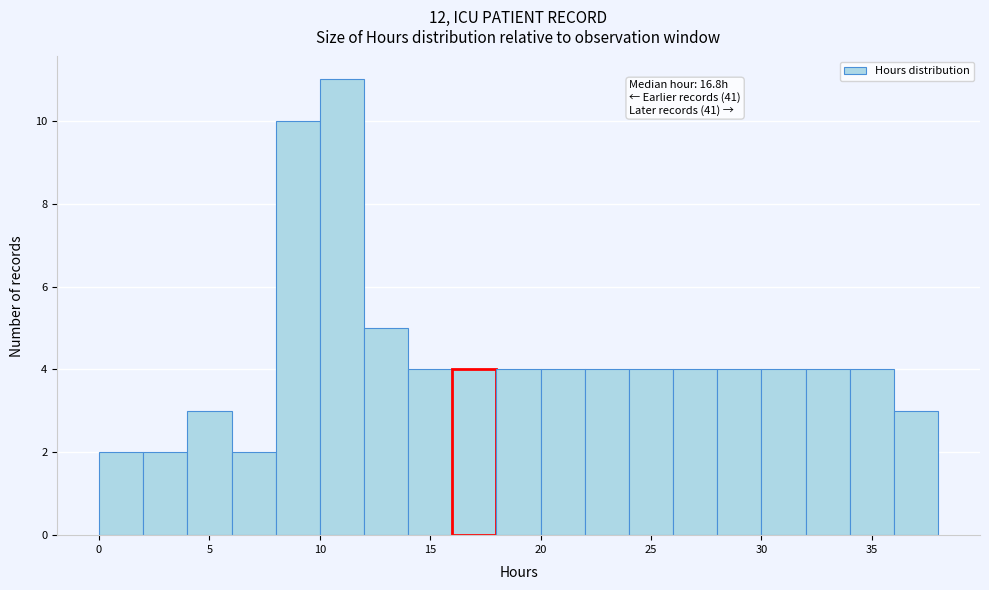

Over which range of the x-axis is the bar tallest?

10 to 12